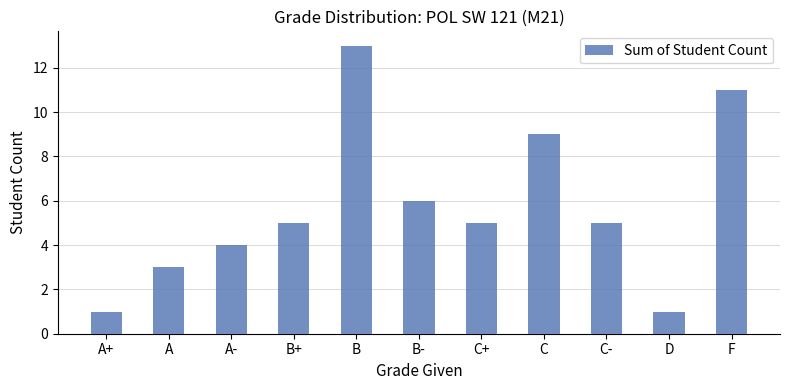

Read the value at B-, to the nearest 5.

5